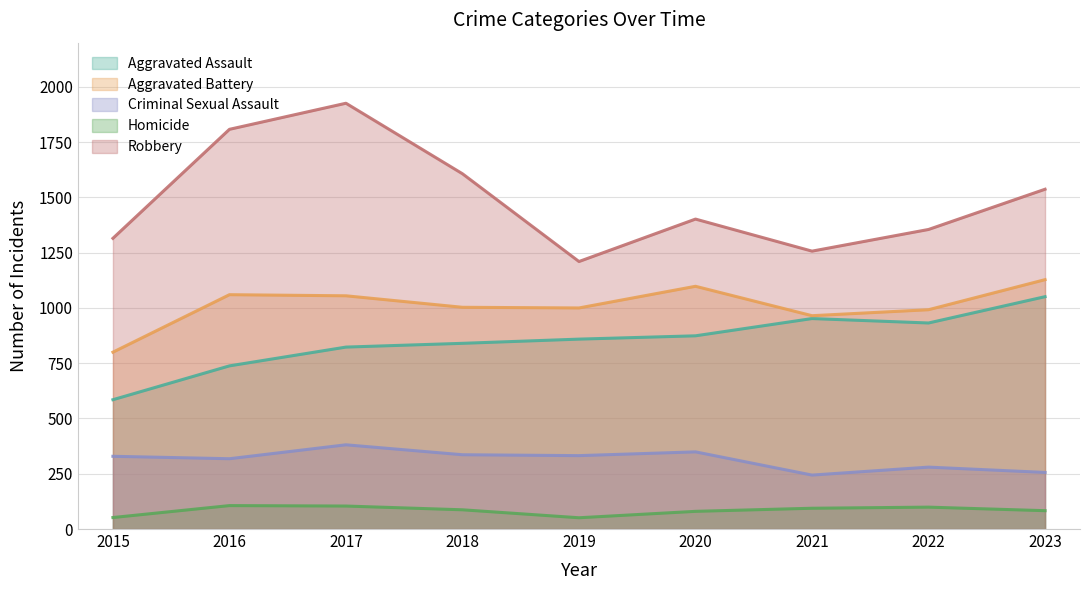

In Criminal Sexual Assault, how many points are higher than both neighbors (excluding endpoints)?

3